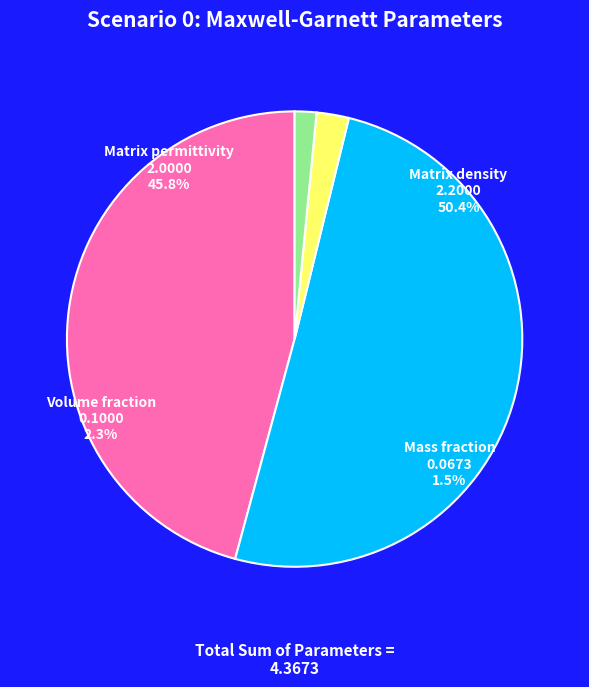

Is Matrix density the majority of the pie?

Yes